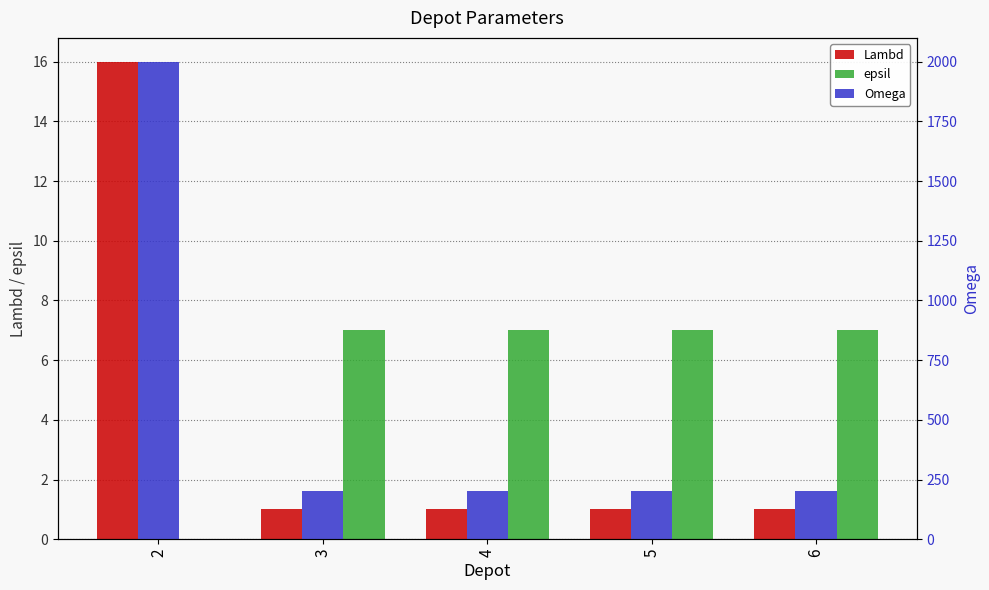

At 2, list the series in order from smallest to largest.

epsil, Lambd, Omega